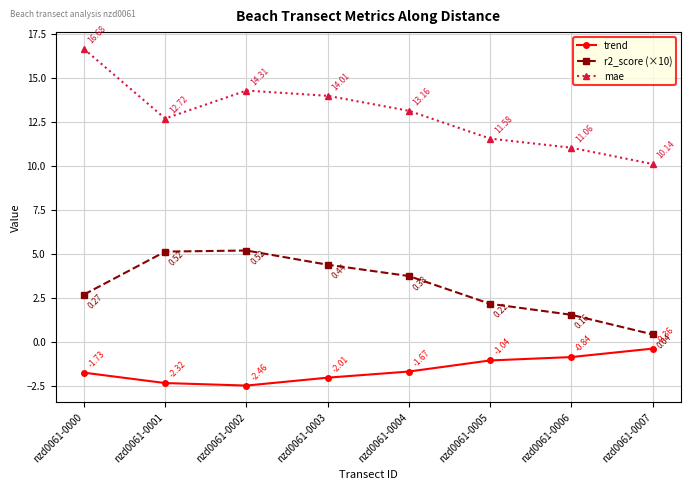

The value of mae at nzd0061-0007 is 2.9. True or false?

False